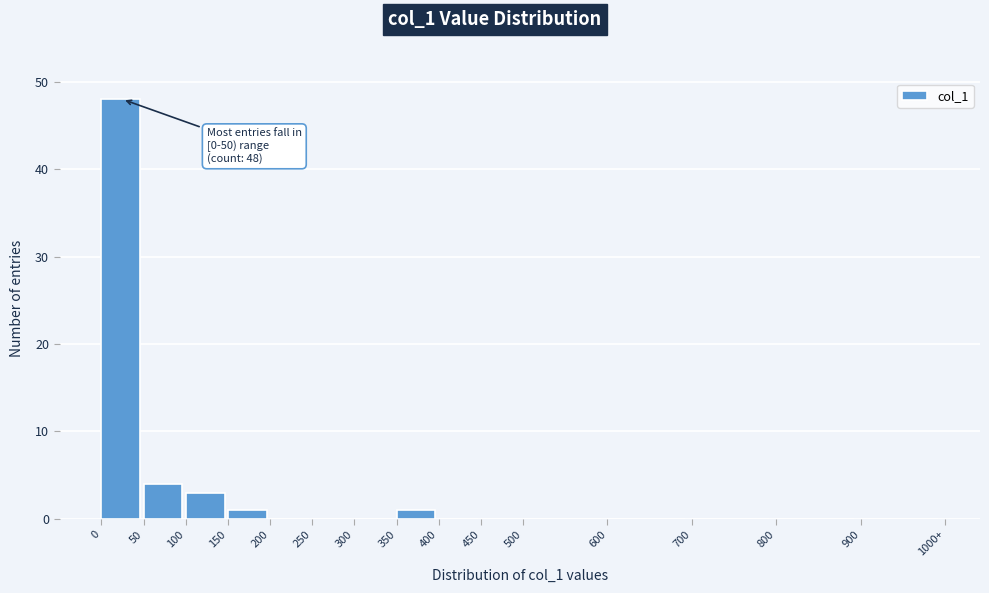

Reading left to right, what are all the values shown in this chart?

0=48	50=4	100=3	150=1	200=0	250=0	300=0	350=1	400=0	450=0	500=0	600=0	700=0	800=0	900=0